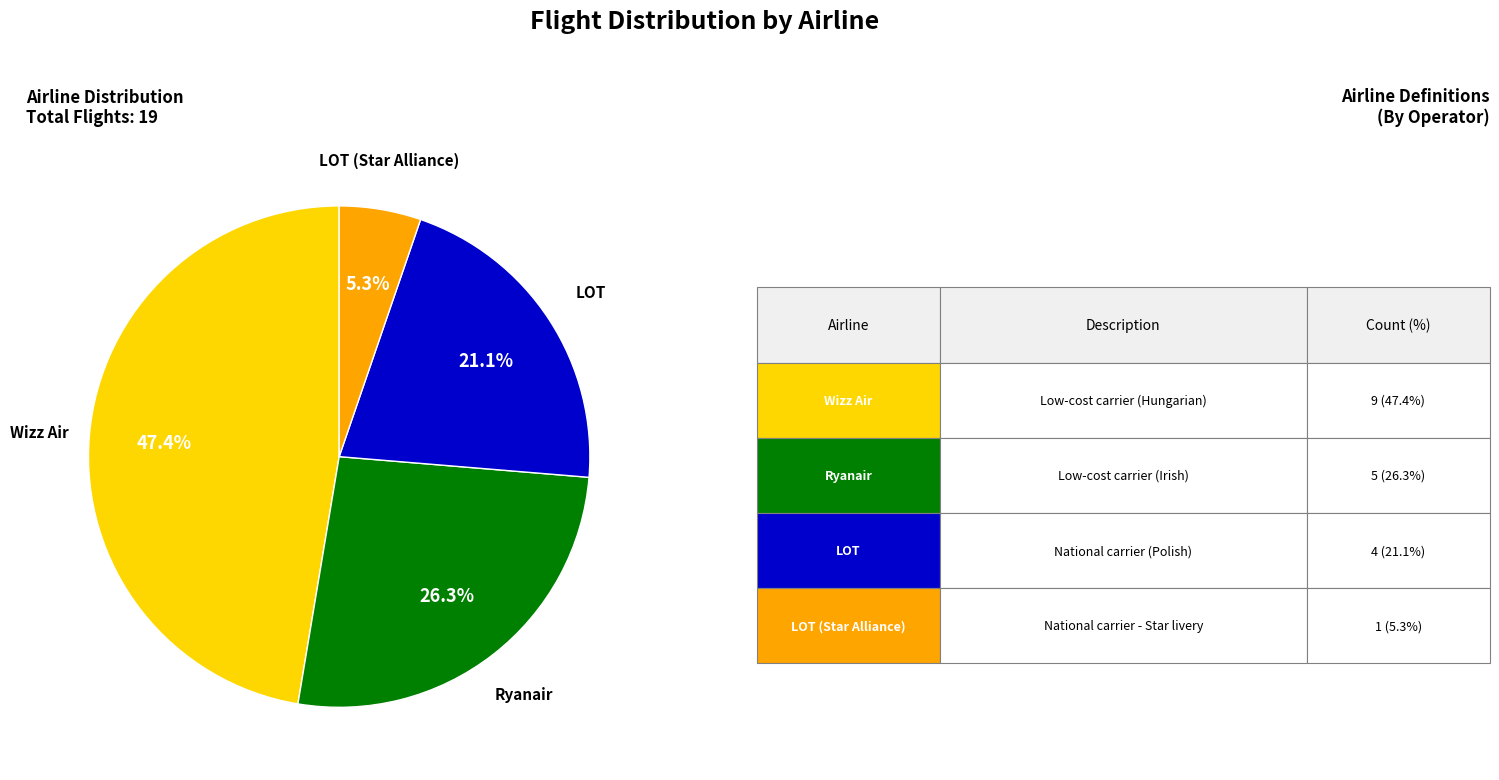

Is there a majority slice in this chart?

No